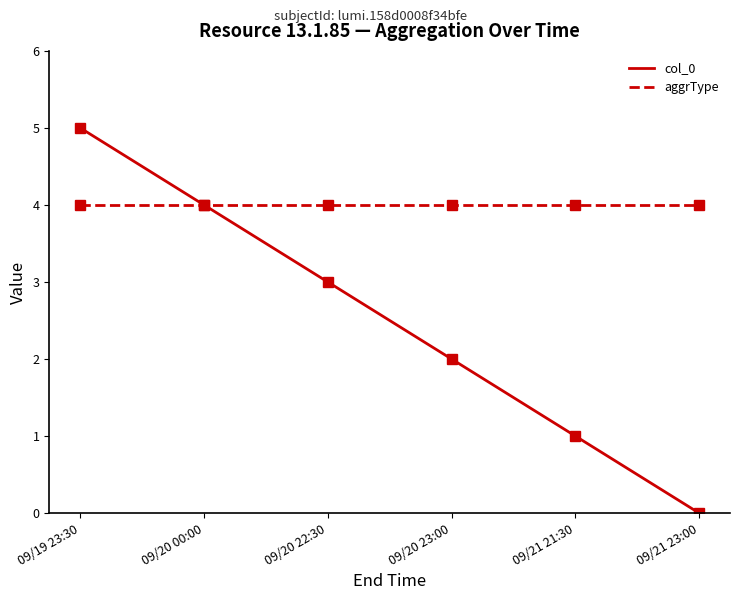

Count the number of values greater than 3.

2